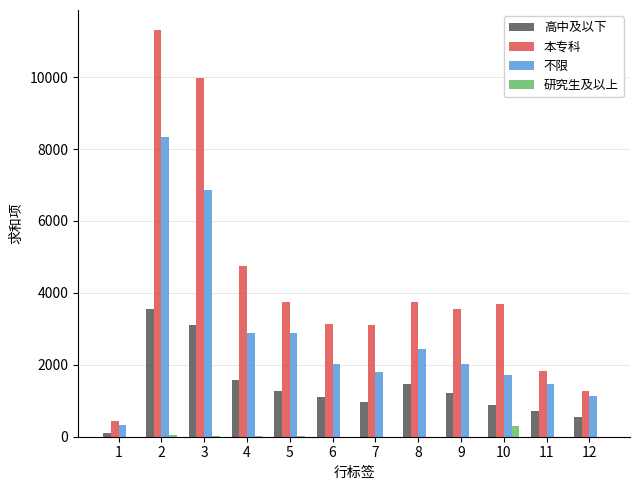

What is the total value across all series at 4?

9233